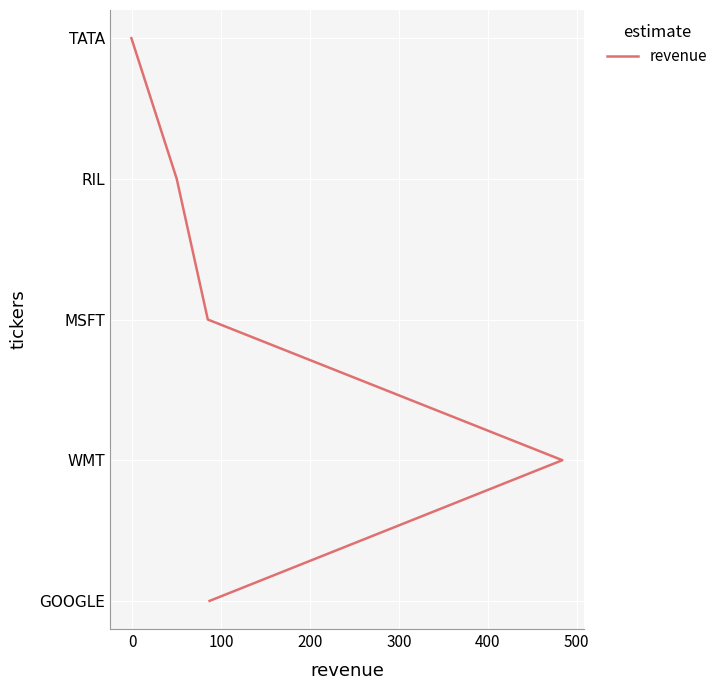

Is this an area chart (filled region under the line)?

No